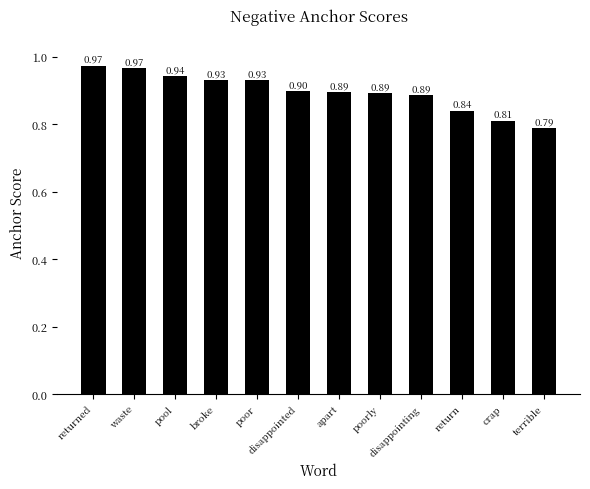

What is the sum of all values?

10.8